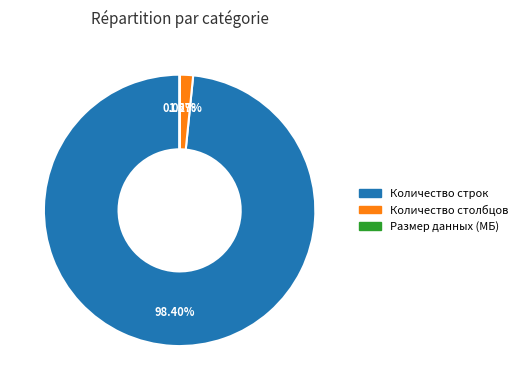

Combined, do Количество столбцов and Количество строк account for over 50%?

Yes